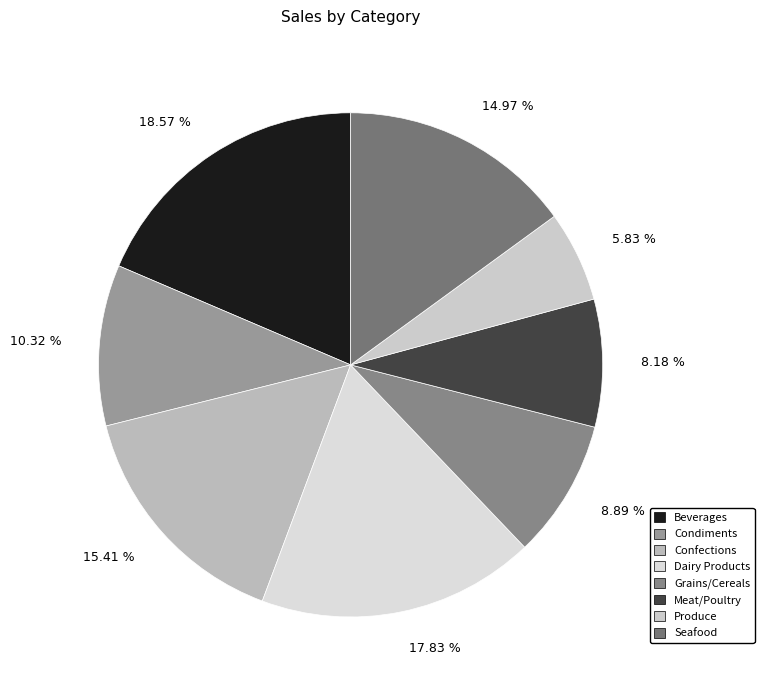

Combined, do Dairy Products and Meat/Poultry account for over 50%?

No